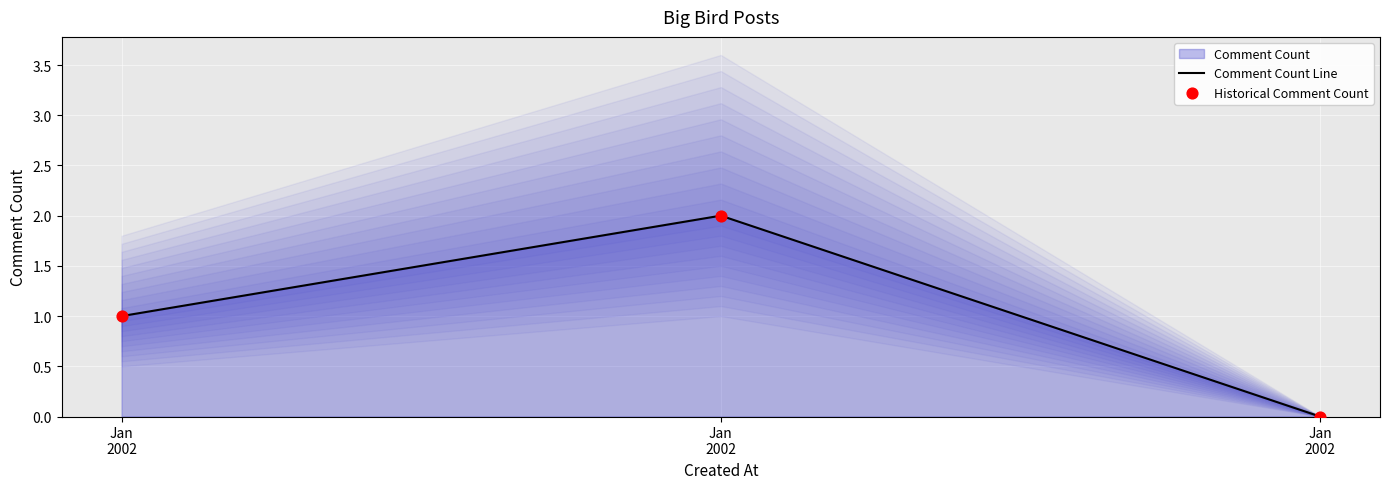

Which series has the widest spread of Y values?

Comment Count Line